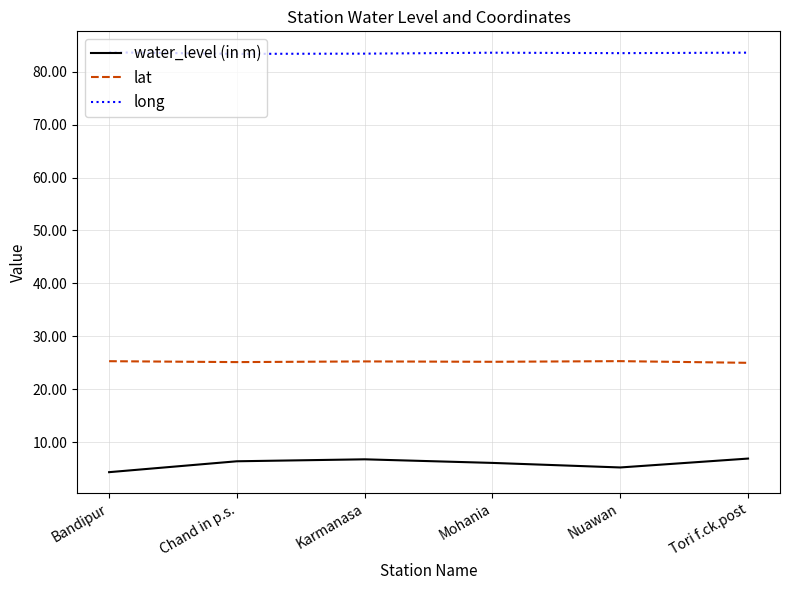

Which series has the widest spread of values?

water_level (in m)